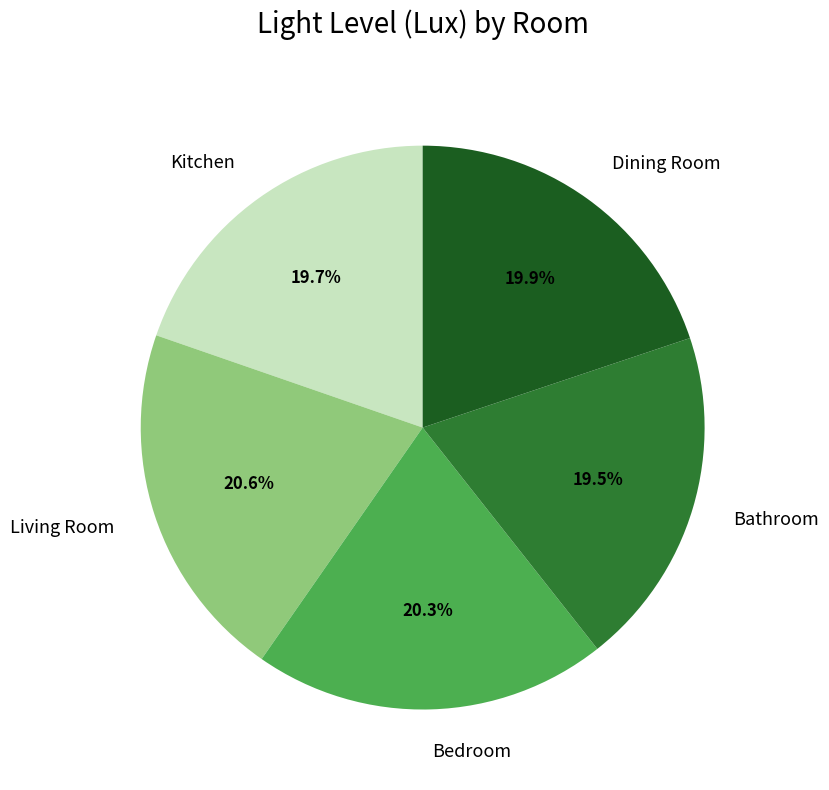

Does Living Room account for over 50% of the chart?

No